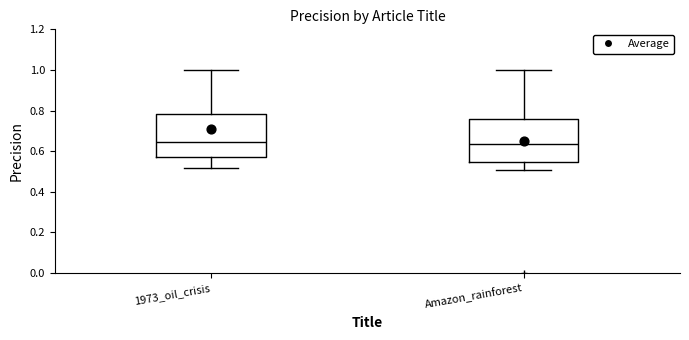

Reading left to right, read every box against the y-axis: the position of its median line, the range the box covers, and the ends of its whiskers. The values are not printed on the chart, so give them approximately, as read against the axis.

1973_oil_crisis: median 0.64, box 0.56 to 0.78, whiskers 0.52 to 1.00
Amazon_rainforest: median 0.64, box 0.54 to 0.76, whiskers 0.50 to 1.00